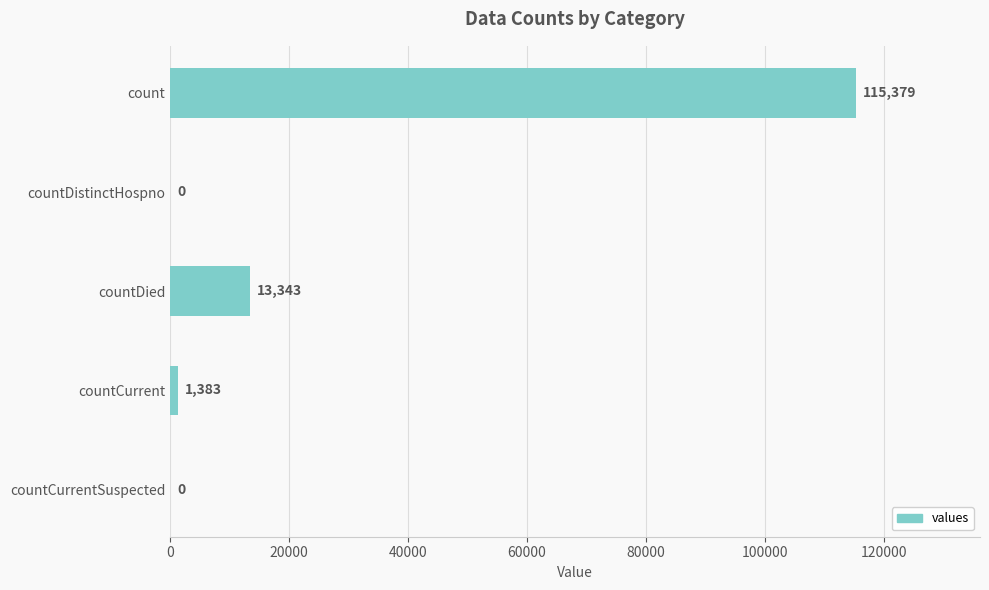

What is the sum of the values at count and countCurrentSuspected?

115379